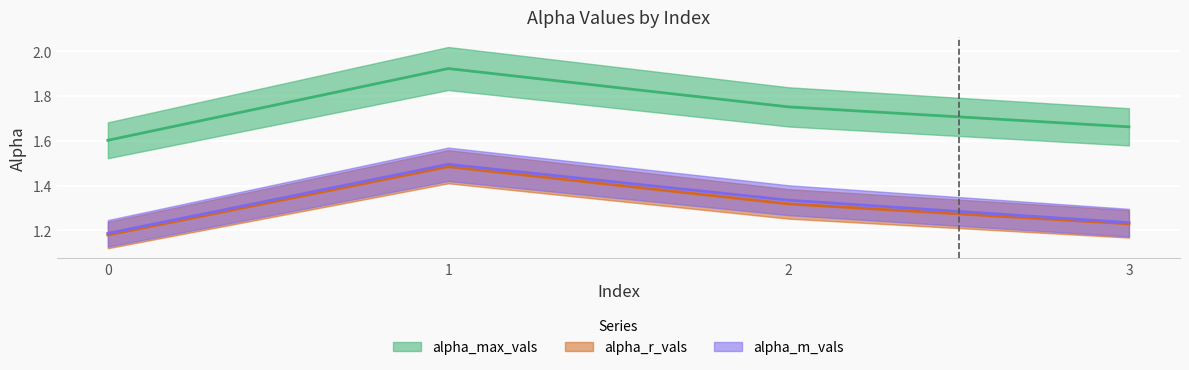

What is the difference between the maximum and minimum values in the alpha_max_vals series?

0.3